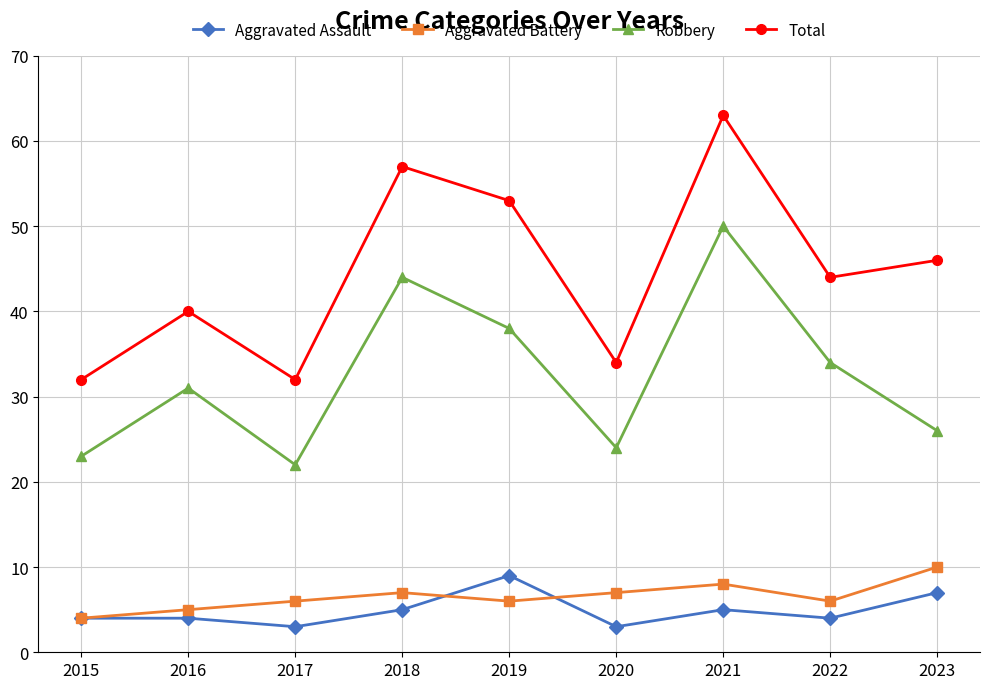

How many series are shown in this chart?

4